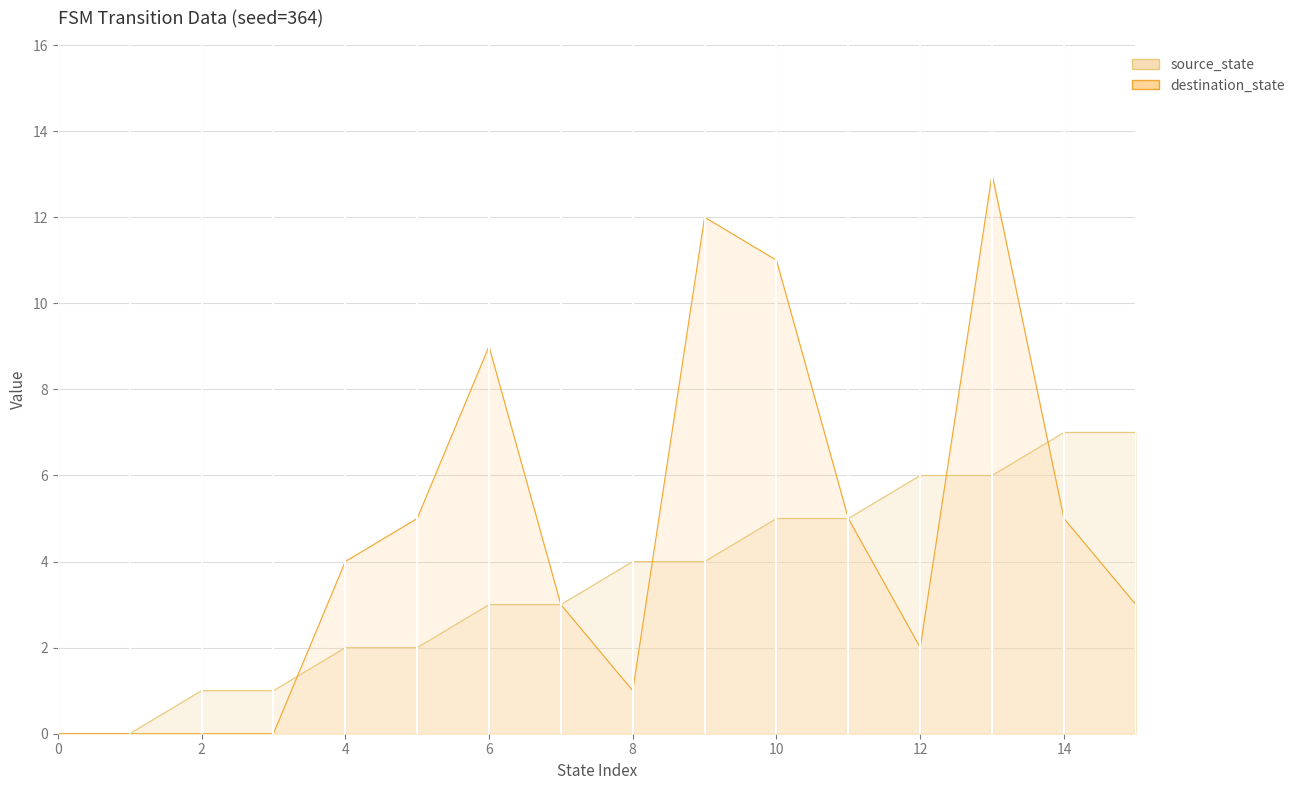

What value does the source_state series have at 10?

5